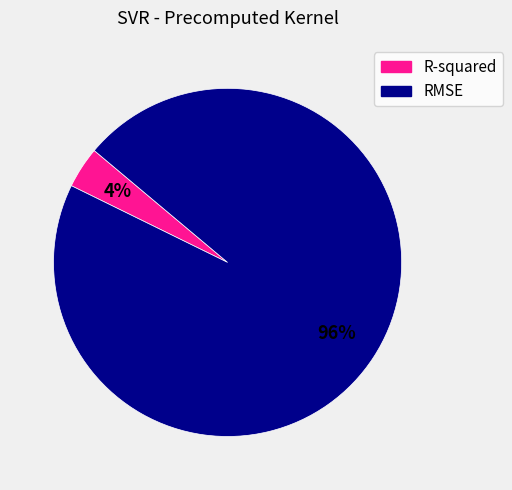

To the nearest percent, what is the difference between the largest and smallest slice percentages?

92%